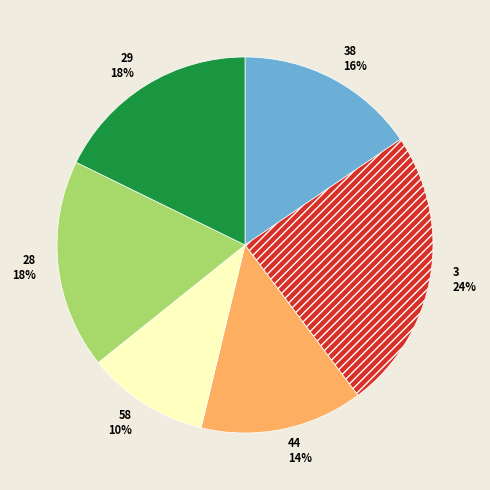

What percentage is the 28 slice, to the nearest percent?

18%